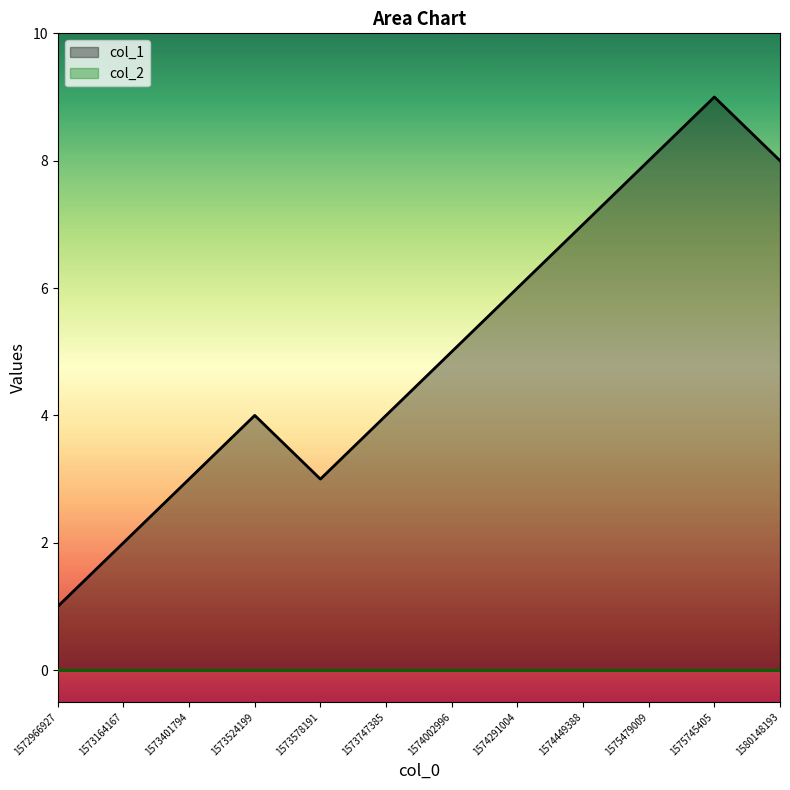

Which has a higher value, 1573578191 or 1574291004?

1574291004